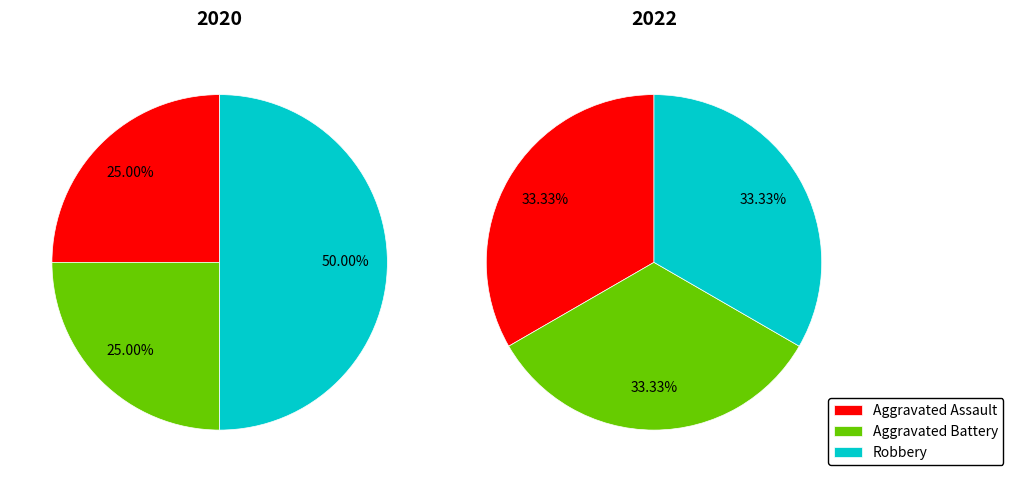

How much of the chart is everything except Aggravated Battery?

75.0%